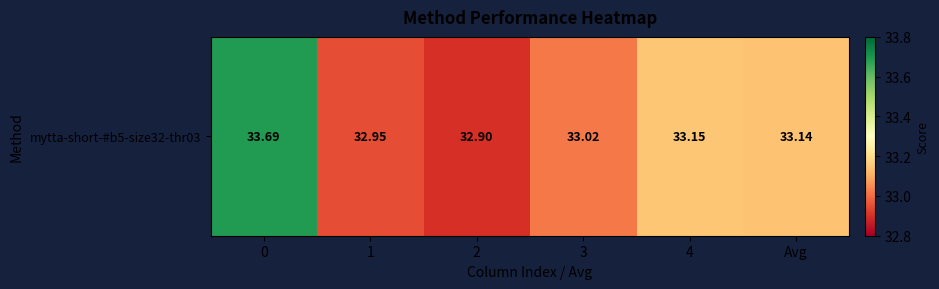

What value does the data have at 1?

33.0